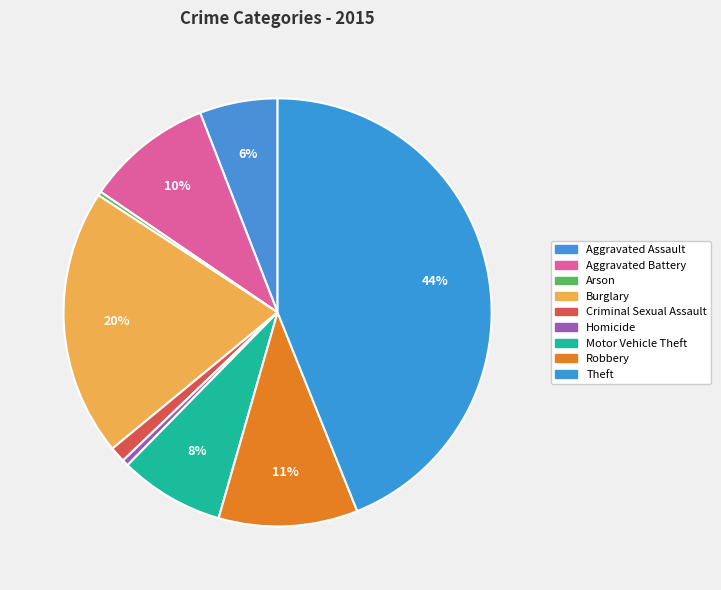

How many segments does this pie chart have?

9